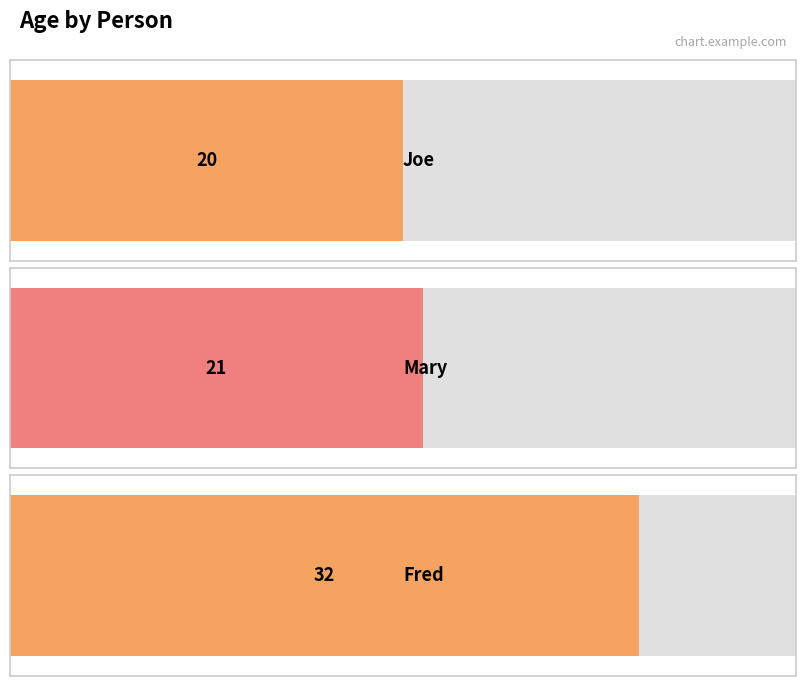

What is the difference between the maximum and second lowest values?

11